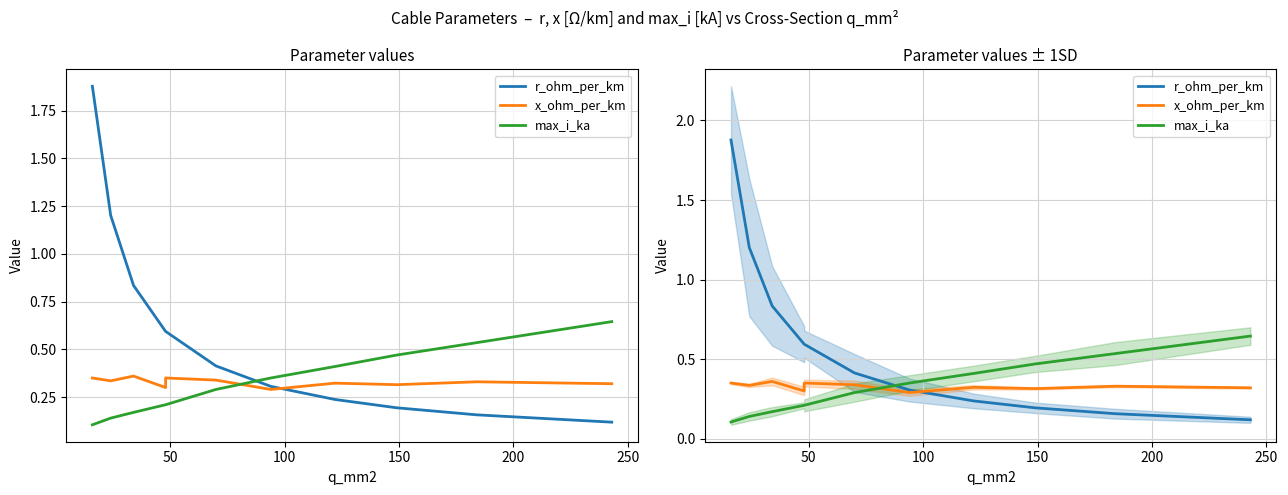

Reading right to left, what are all the values shown in this chart?

r_ohm_per_km: 0.1	0.2	0.2	0.2	0.3	0.4	0.6	0.6	0.8	1.2	1.9
x_ohm_per_km: 0.3	0.3	0.3	0.3	0.3	0.3	0.3	0.3	0.4	0.3	0.3
max_i_ka: 0.6	0.5	0.5	0.4	0.3	0.3	0.2	0.2	0.2	0.1	0.1